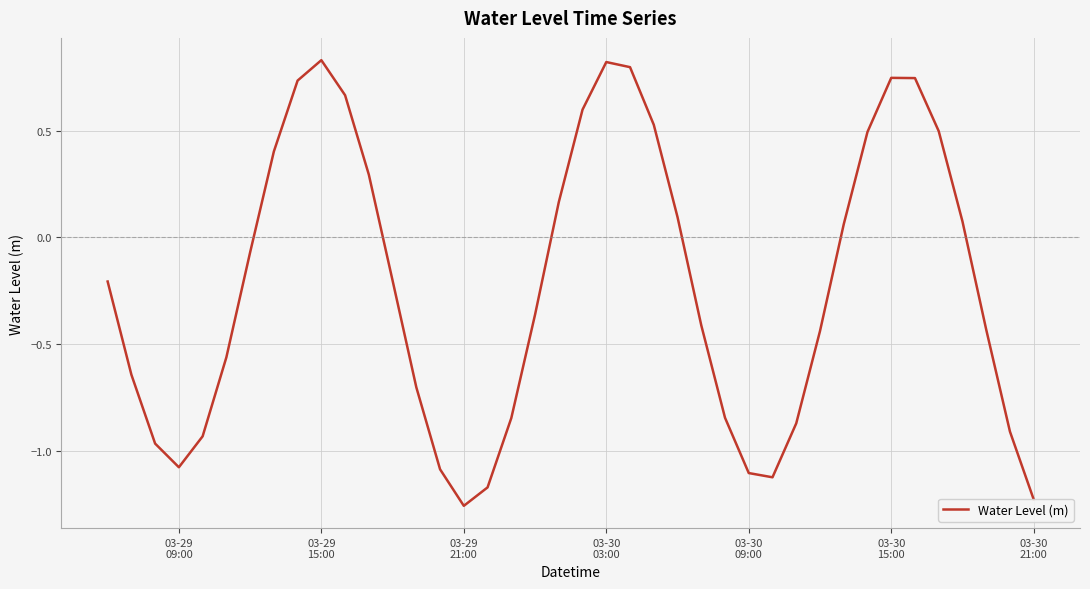

How many categories are shown in the chart?

40